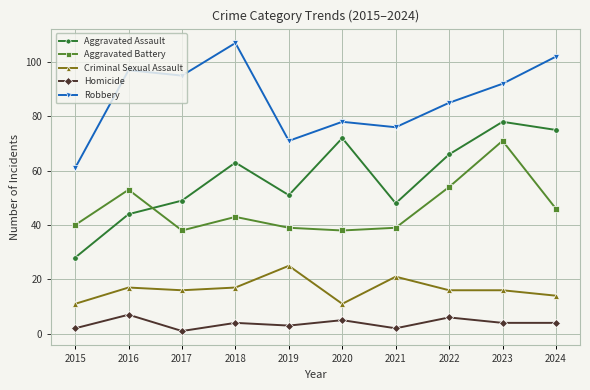

Reading left to right, transcribe all the data shown in this chart.

Aggravated Assault: 28	44	49	63	51	72	48	66	78	75
Aggravated Battery: 40	53	38	43	39	38	39	54	71	46
Criminal Sexual Assault: 11	17	16	17	25	11	21	16	16	14
Homicide: 2	7	1	4	3	5	2	6	4	4
Robbery: 61	97	95	107	71	78	76	85	92	102